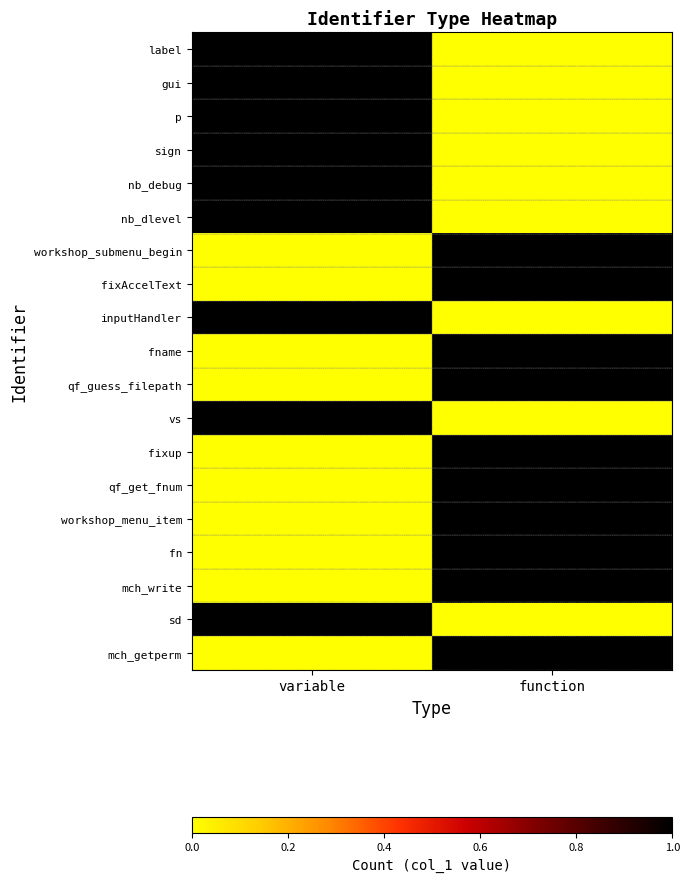

Reading right to left, transcribe all the data shown in this chart.

label: function=0	variable=1
gui: function=0	variable=1
p: function=0	variable=1
sign: function=0	variable=1
nb_debug: function=0	variable=1
nb_dlevel: function=0	variable=1
workshop_submenu_begin: function=1	variable=0
fixAccelText: function=1	variable=0
inputHandler: function=0	variable=1
fname: function=1	variable=0
qf_guess_filepath: function=1	variable=0
vs: function=0	variable=1
fixup: function=1	variable=0
qf_get_fnum: function=1	variable=0
workshop_menu_item: function=1	variable=0
fn: function=1	variable=0
mch_write: function=1	variable=0
sd: function=0	variable=1
mch_getperm: function=1	variable=0